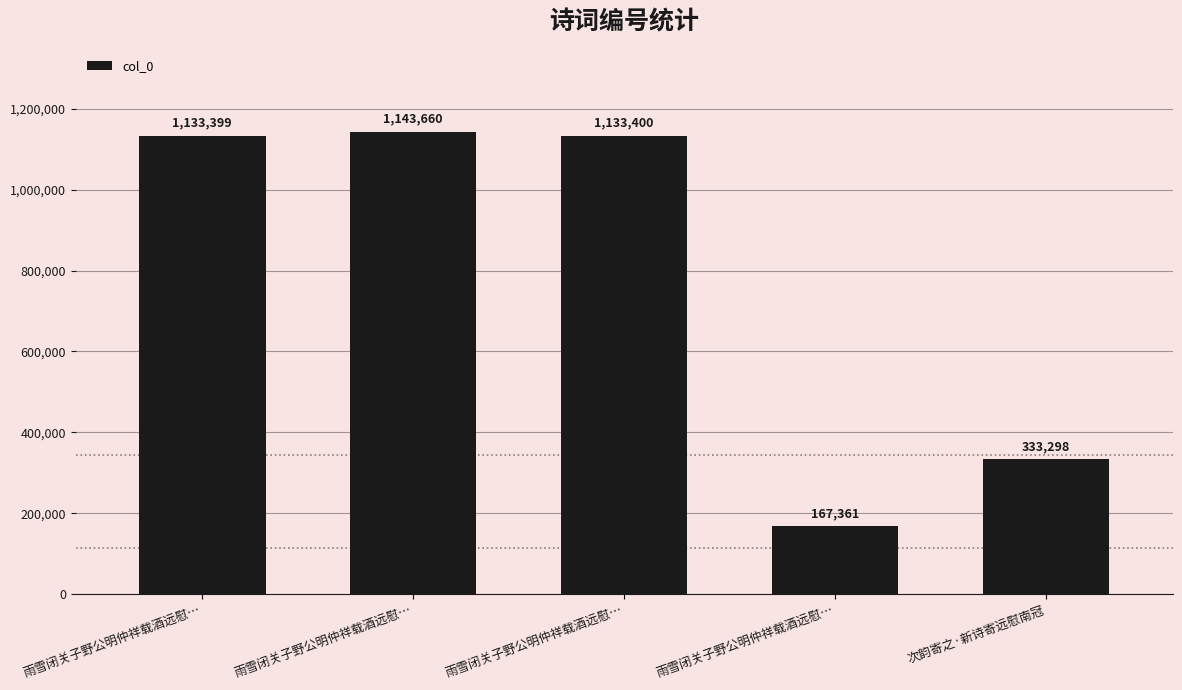

What is the difference between the maximum and minimum values?

976299